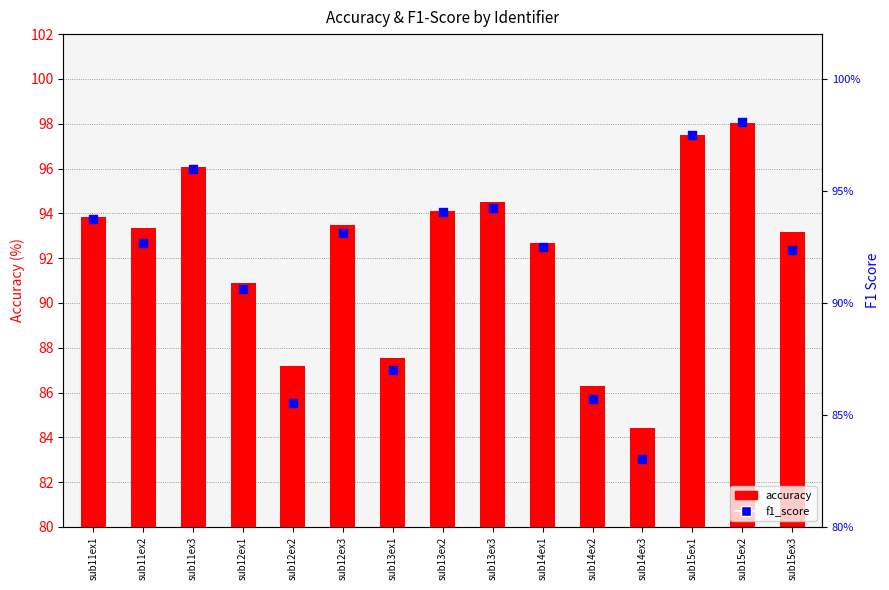

Which series has the largest total across all categories?

accuracy